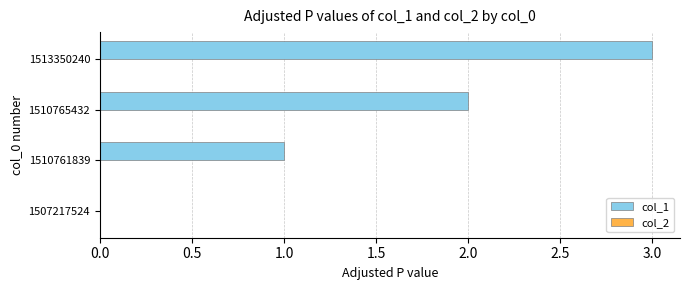

What is the sum of all values?

6